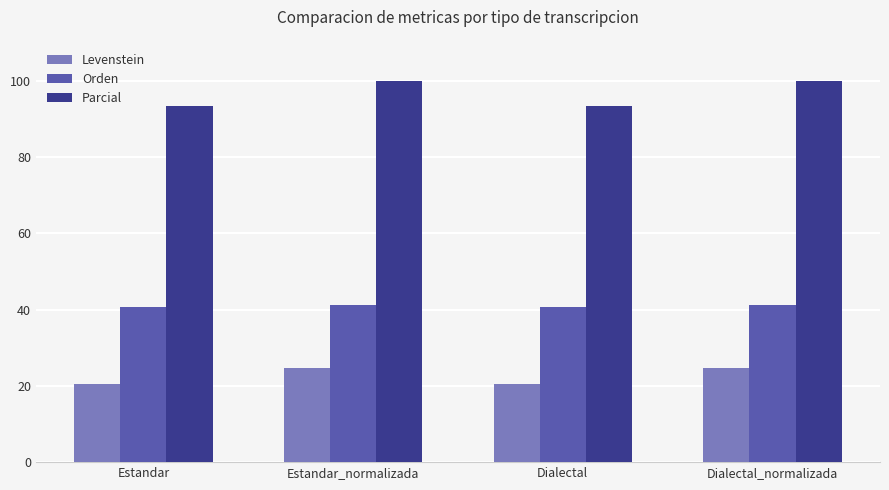

Reading left to right, transcribe all the data shown in this chart.

Levenstein: Estandar=20.6	Estandar_normalizada=24.6	Dialectal=20.6	Dialectal_normalizada=24.6
Orden: Estandar=40.6	Estandar_normalizada=41.2	Dialectal=40.6	Dialectal_normalizada=41.2
Parcial: Estandar=93.3	Estandar_normalizada=100.0	Dialectal=93.3	Dialectal_normalizada=100.0